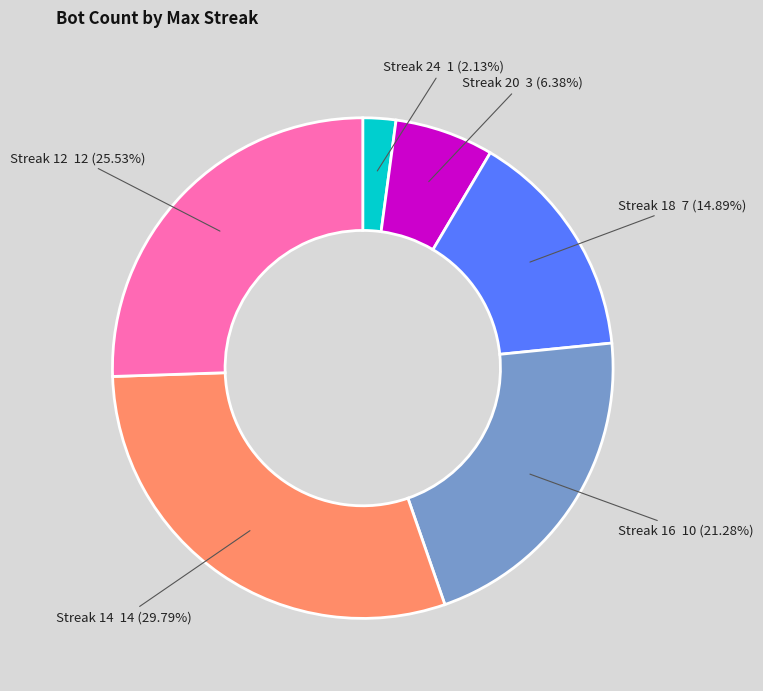

Is there any slice that represents more than half of the pie?

No